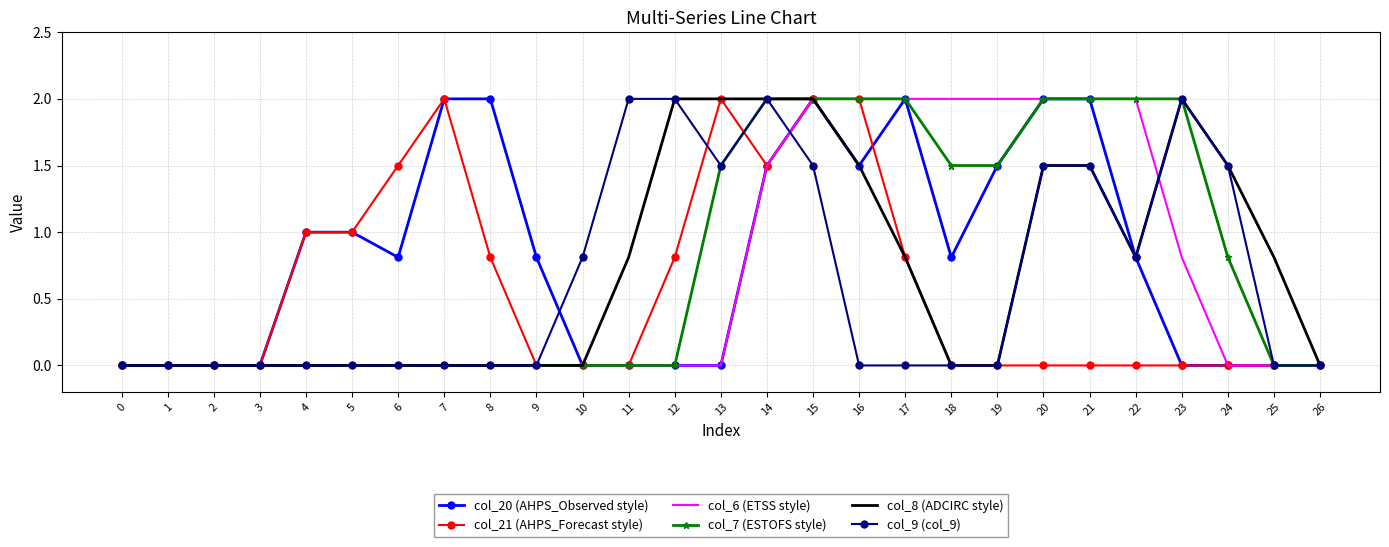

What is the highest value of the col_21 (AHPS_Forecast style) series?

2.0